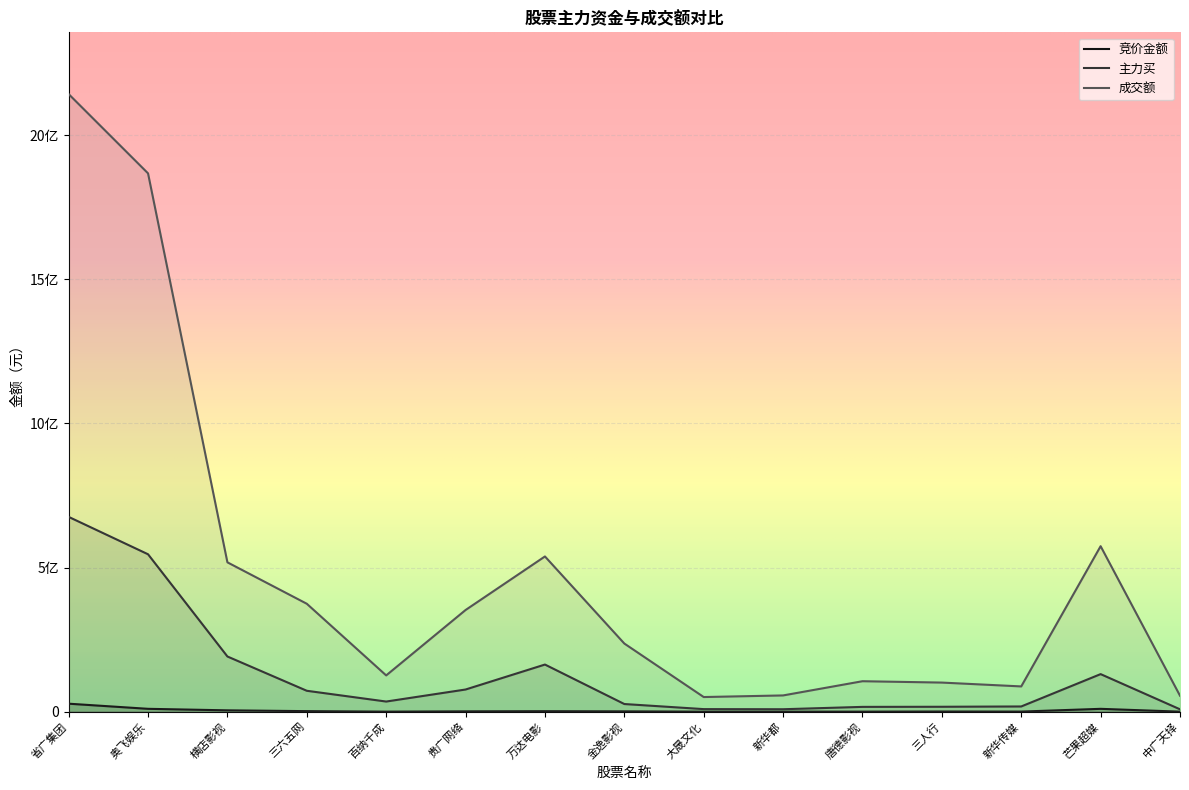

How many data points does each series have?

15